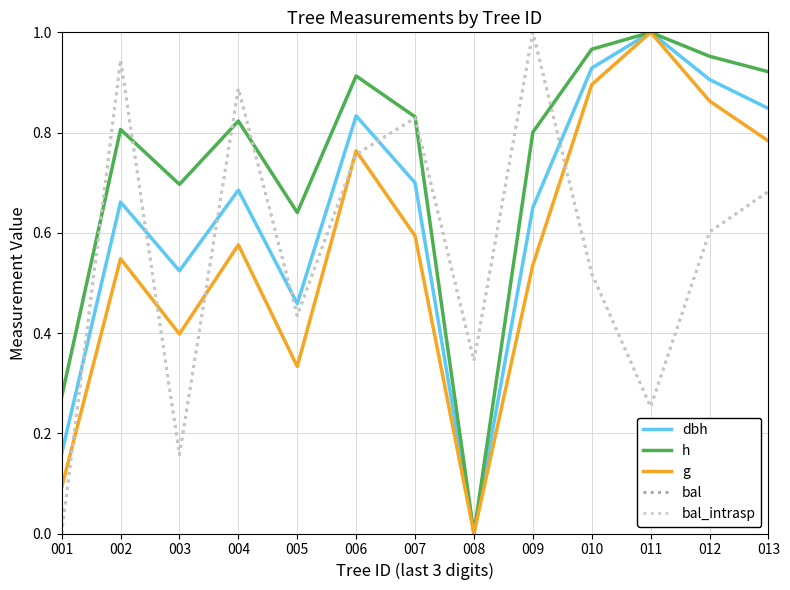

Rank the series by their maximum value, from lowest to highest.

dbh, h, g, bal, bal_intrasp